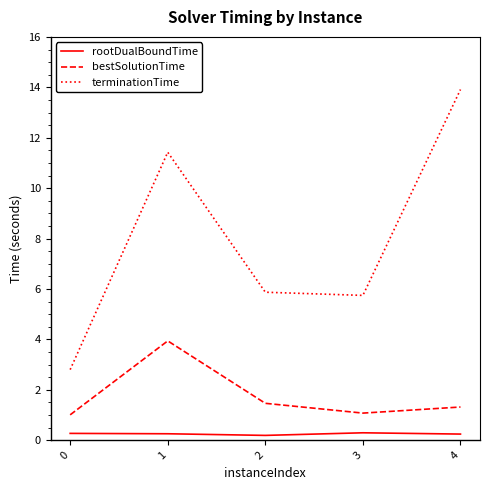

True or false: terminationTime has a value of 2.8 at 0.

True